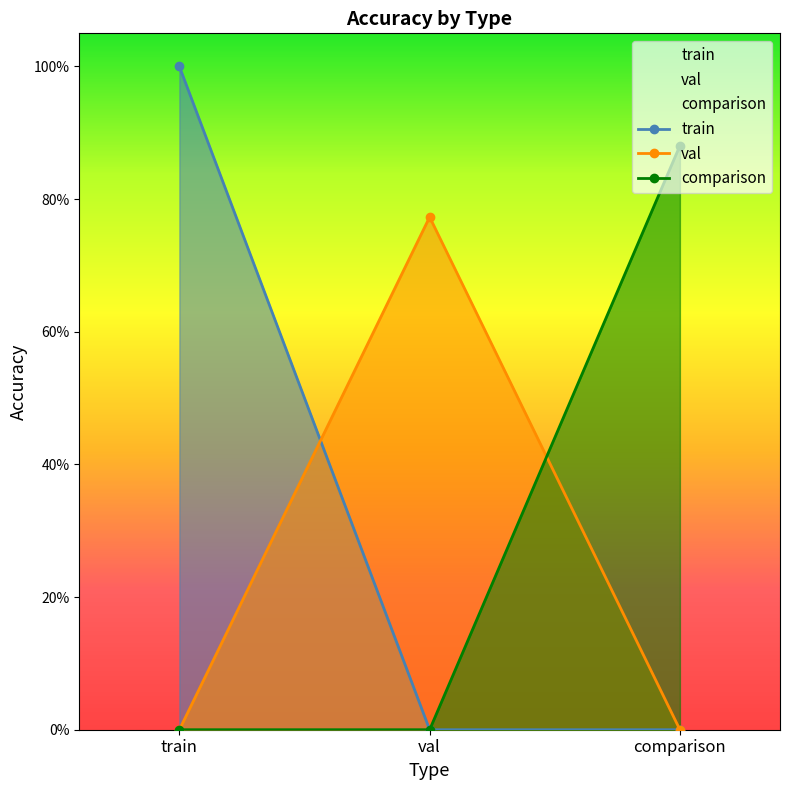

Is it true that val equals 0.0 at train?

True